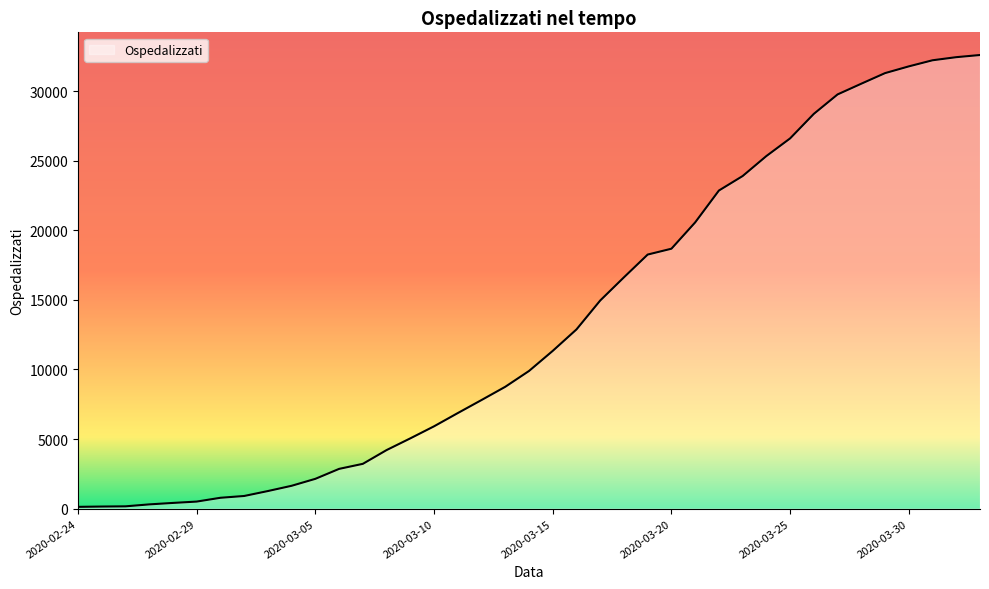

What is the difference between the second highest and minimum values?

32311